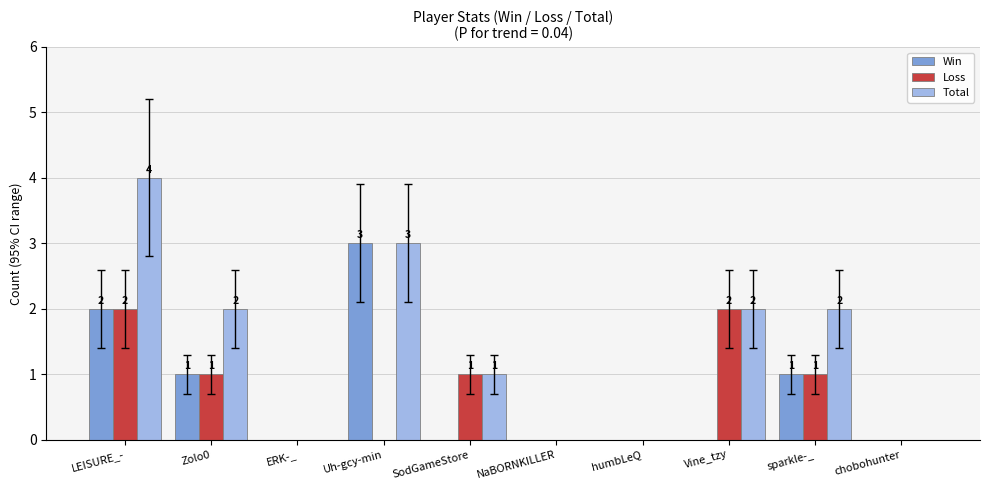

Reading left to right, transcribe all the data shown in this chart.

Win: 2	1	0	3	0	0	0	0	1	0
Loss: 2	1	0	0	1	0	0	2	1	0
Total: 4	2	0	3	1	0	0	2	2	0